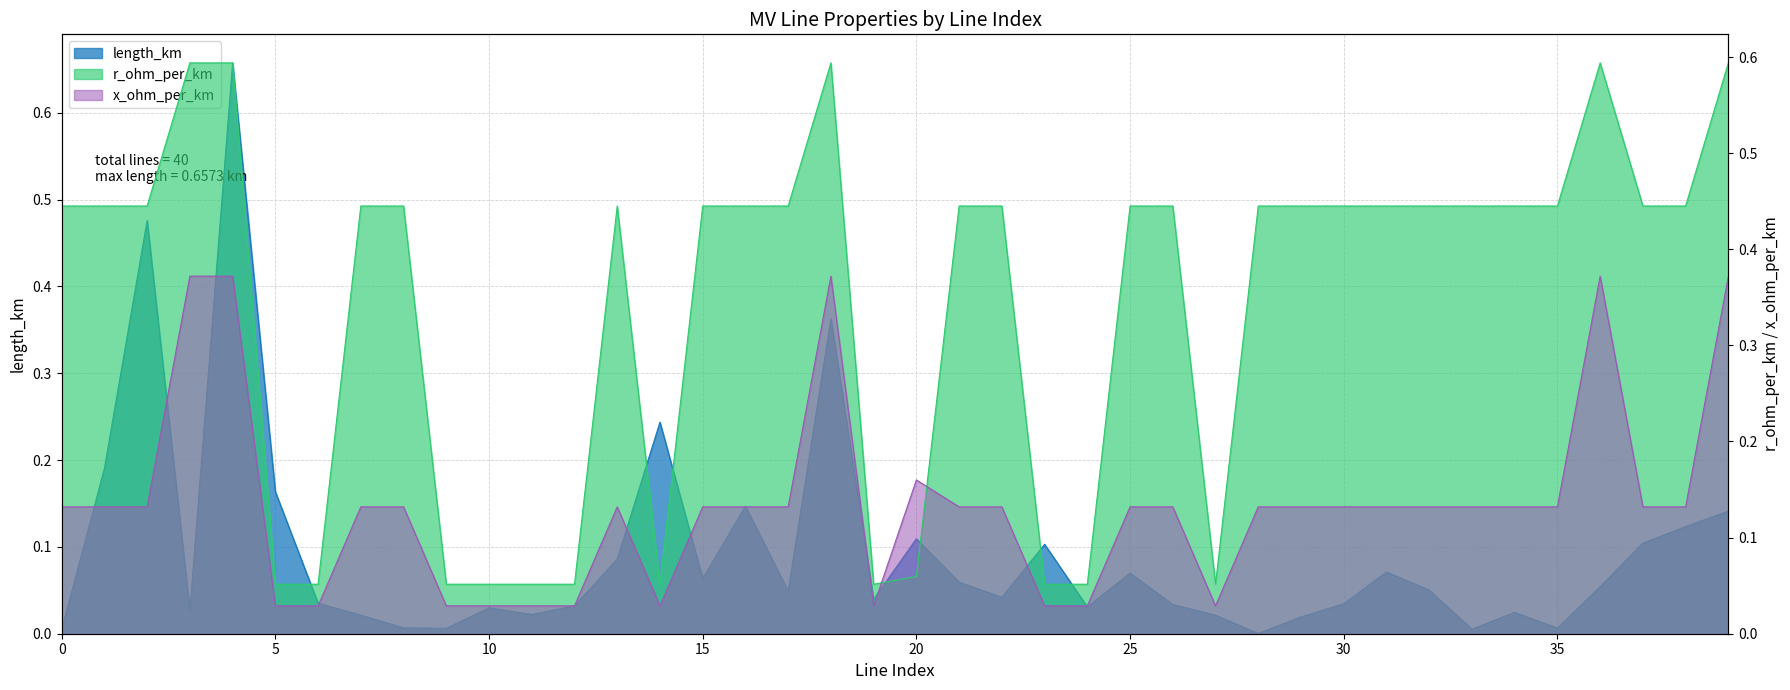

Which series has the largest range (max minus min)?

length_km